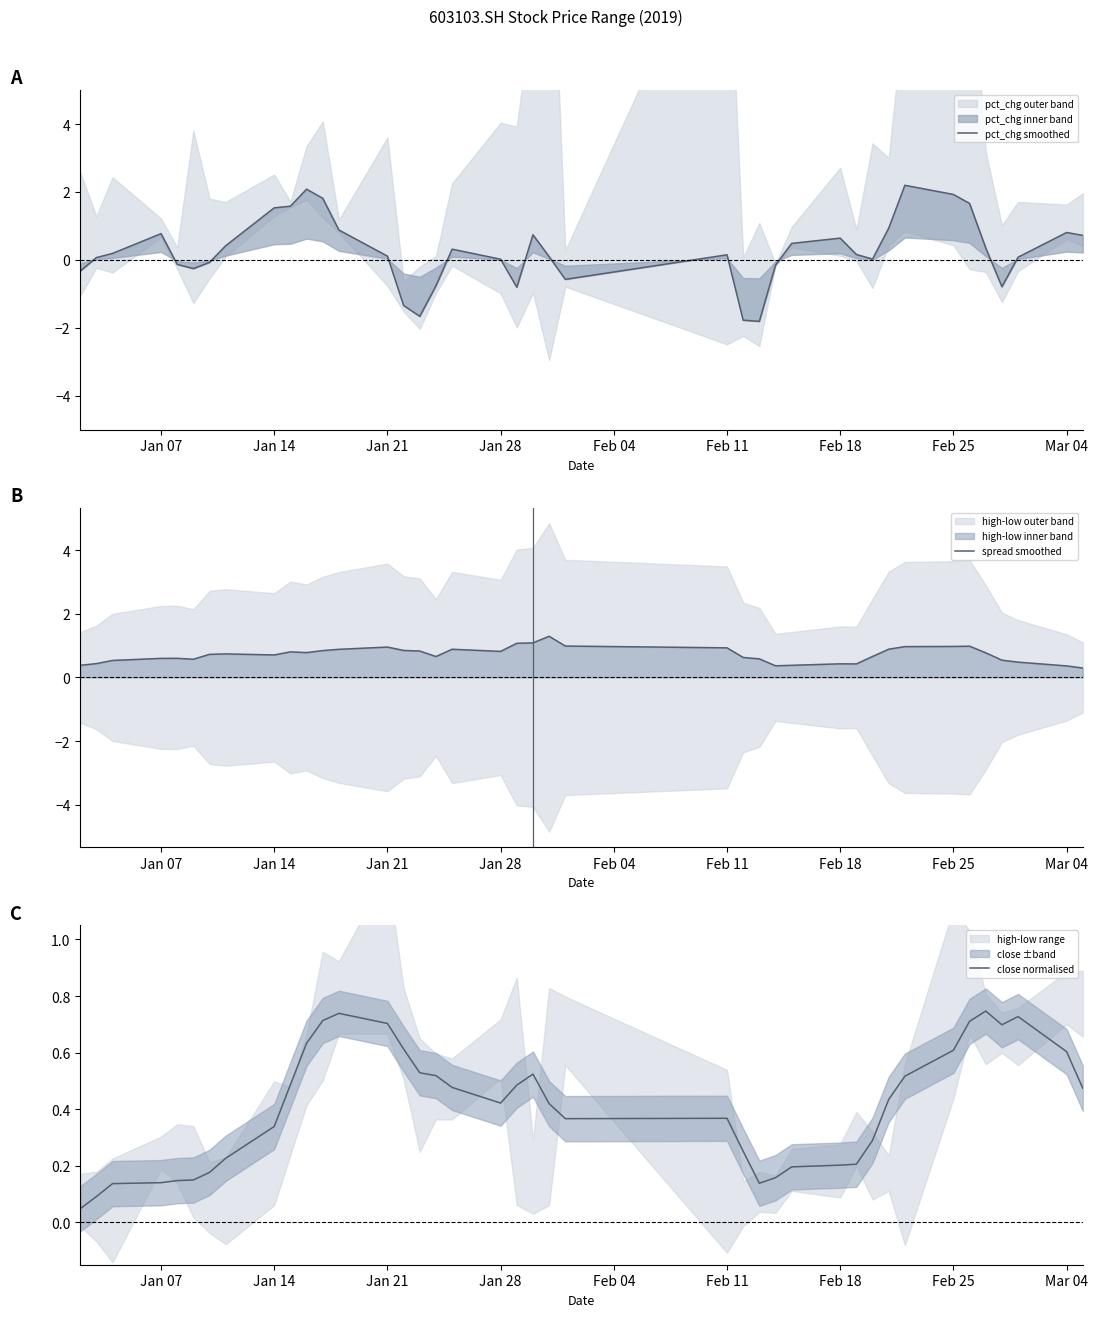

How many data points does each series have?

40